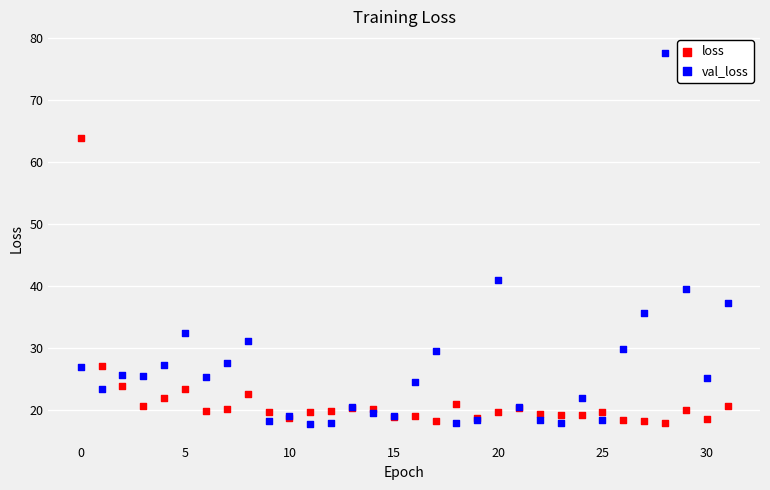

Which series has the largest Y range (max minus min)?

val_loss